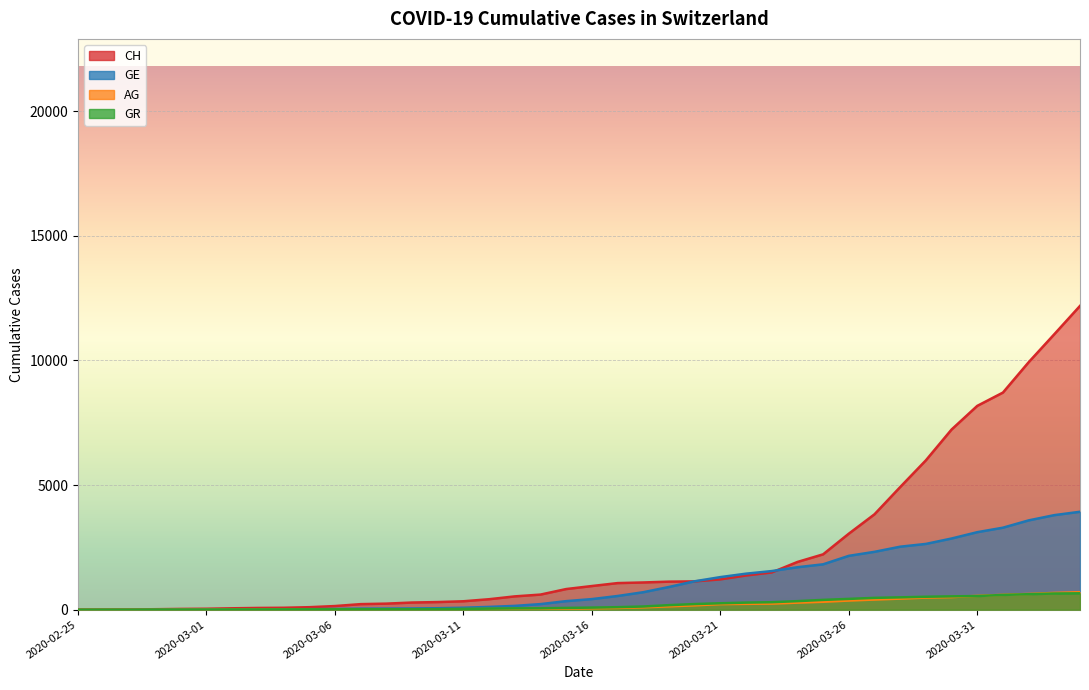

What is the difference between the maximum and minimum values in the GR series?

657